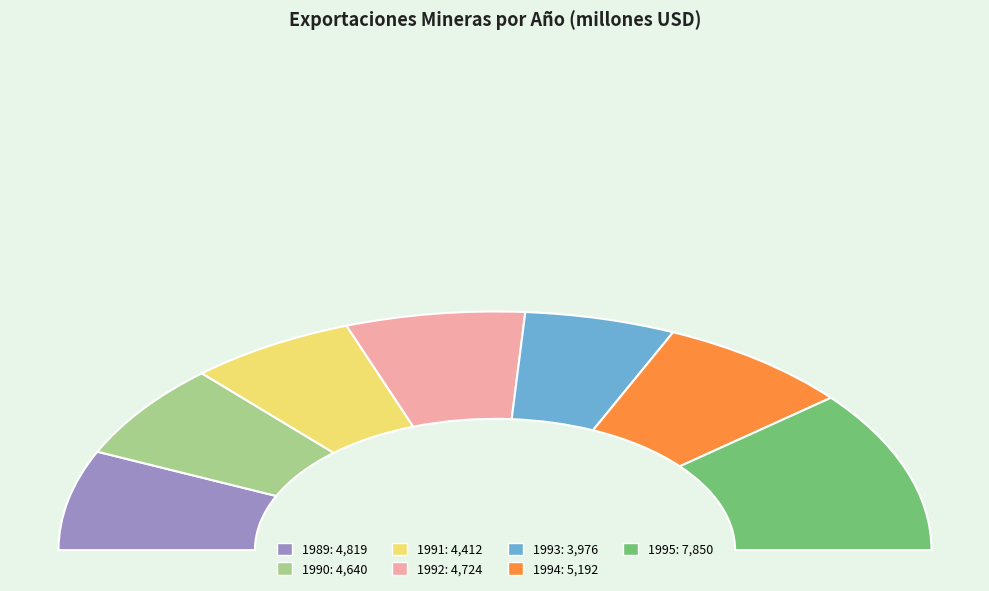

What portion of the pie excludes 1992?

86.7%